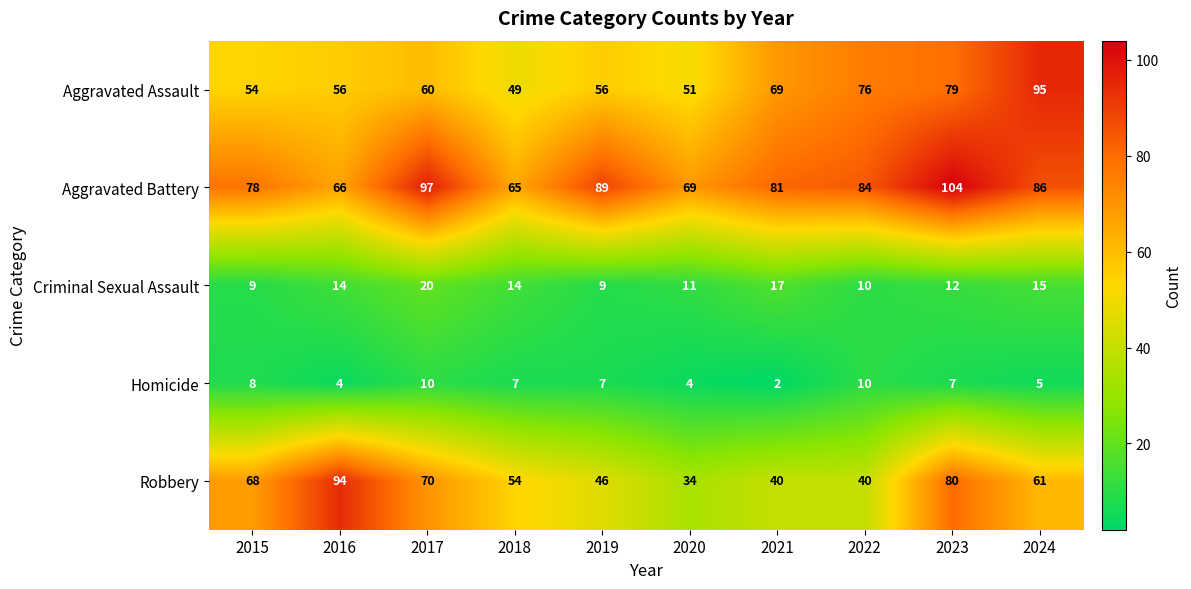

Which series has the largest range (max minus min)?

Robbery